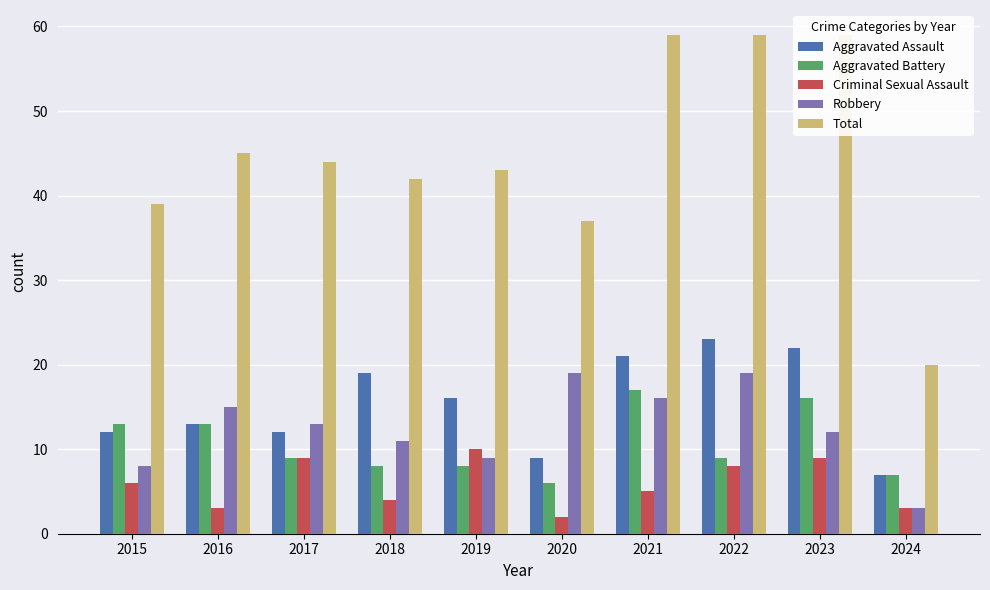

Between 2024 and 2023, which is larger?

2023